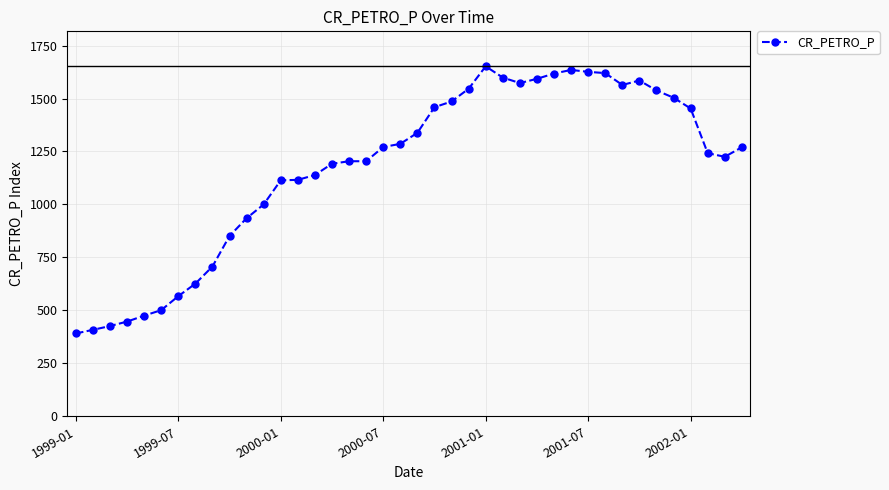

How many lines are shown in the chart?

1